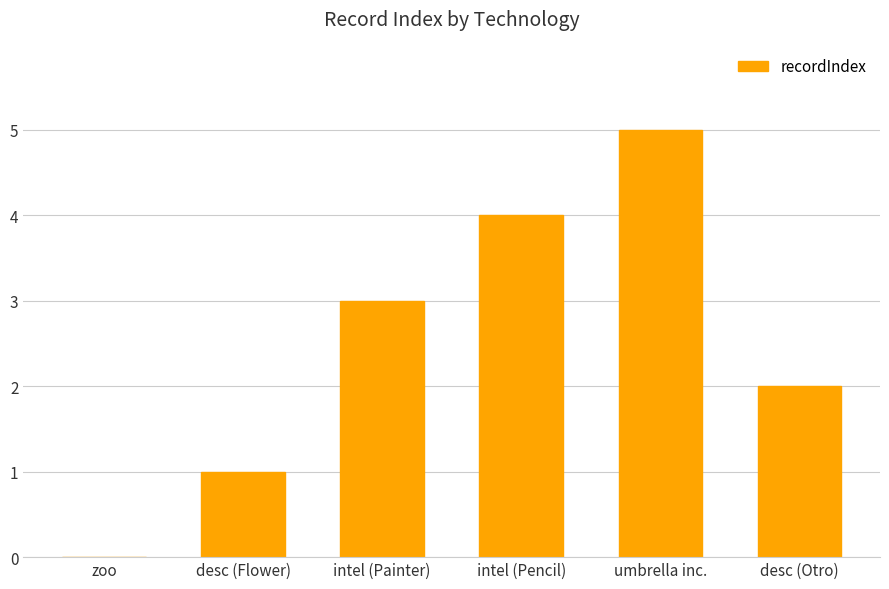

How many series are shown in this chart?

1